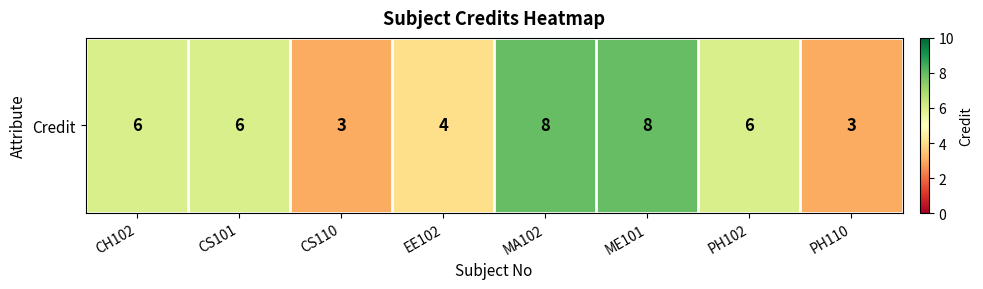

Count the number of data series in this chart.

1